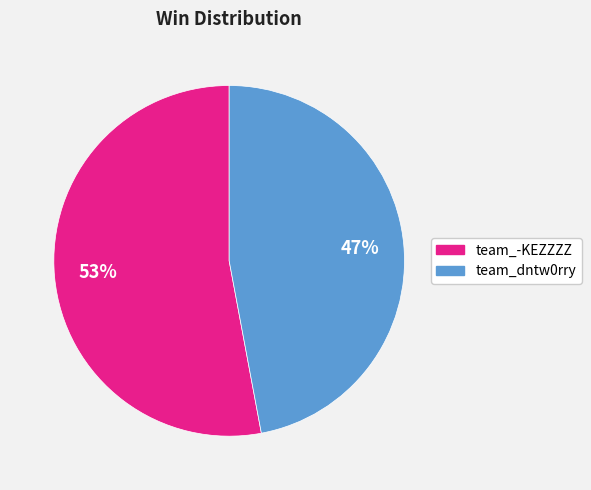

To the nearest percent, what is the average slice percentage?

50%